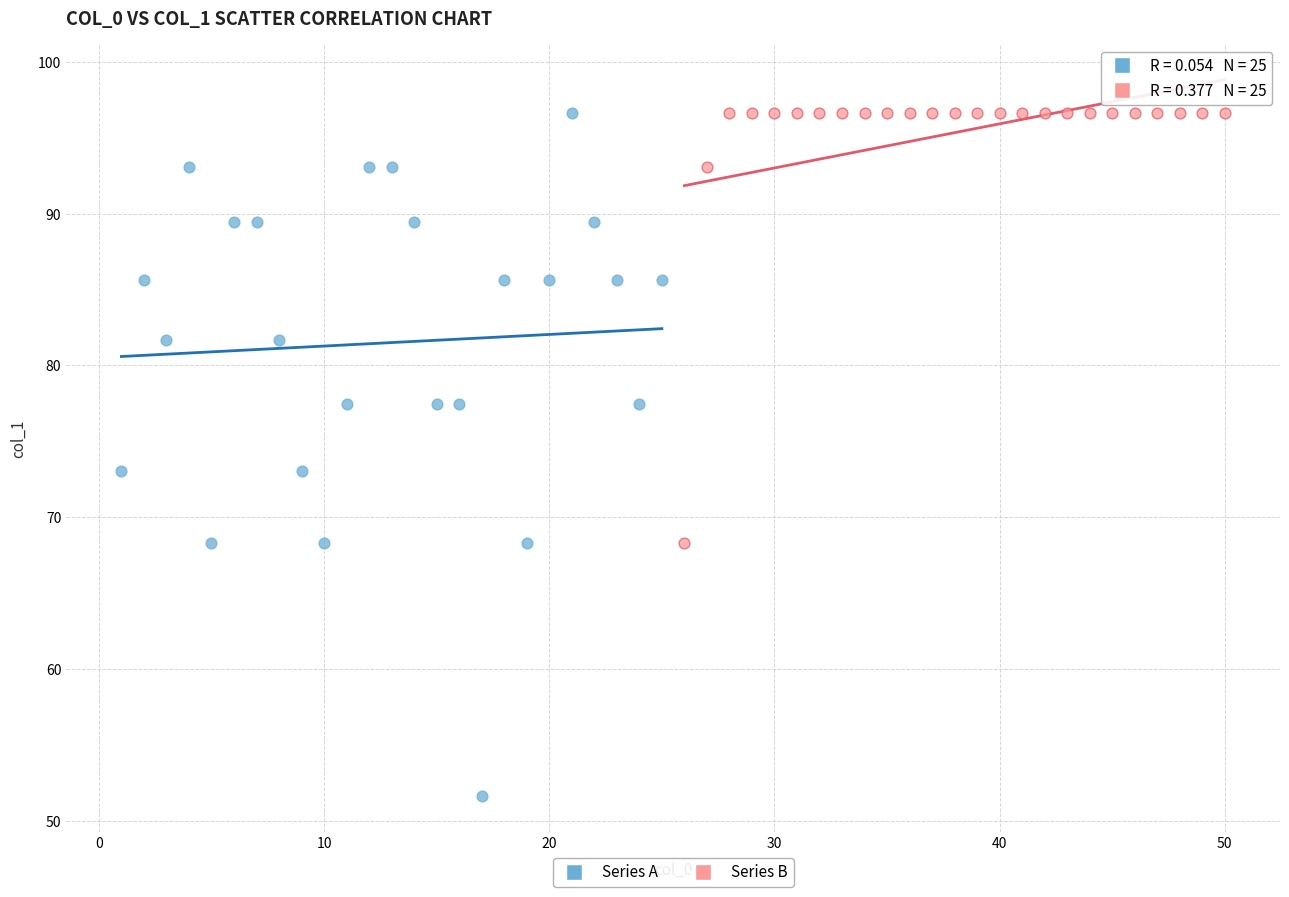

Which series contains the lowest Y value?

Series A